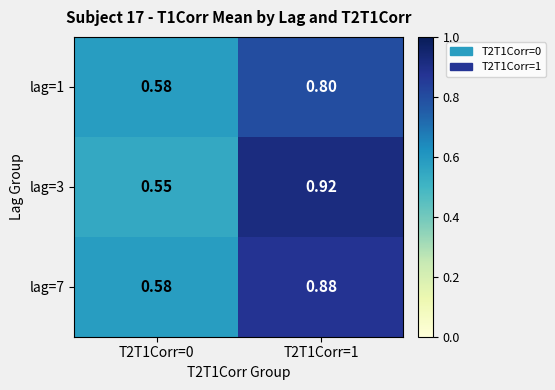

Is the value of lag=7 at T2T1Corr=0 greater than the value of lag=1 at T2T1Corr=1?

No